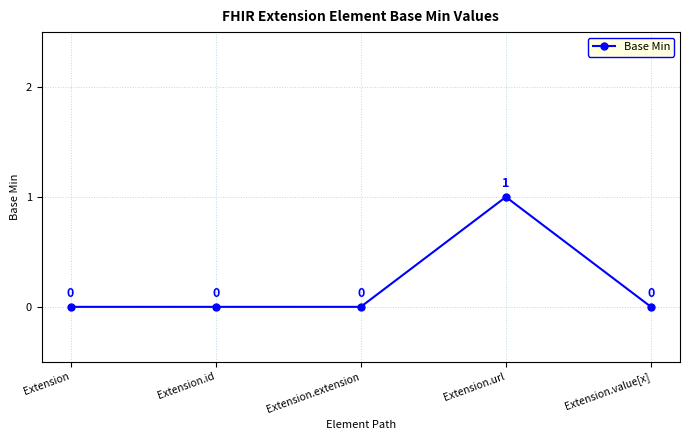

At which category does the data reach its first local peak?

Extension.url